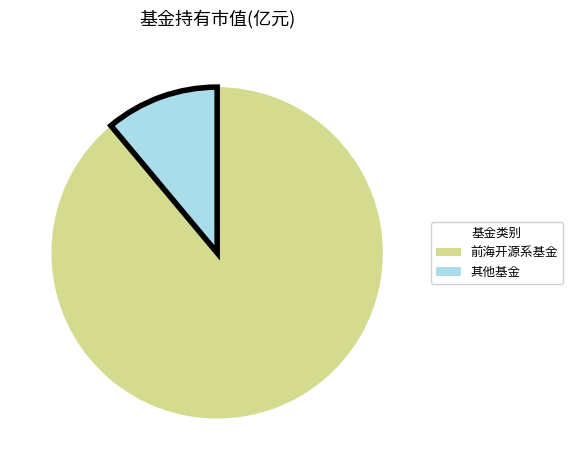

Does any single category account for the majority?

Yes